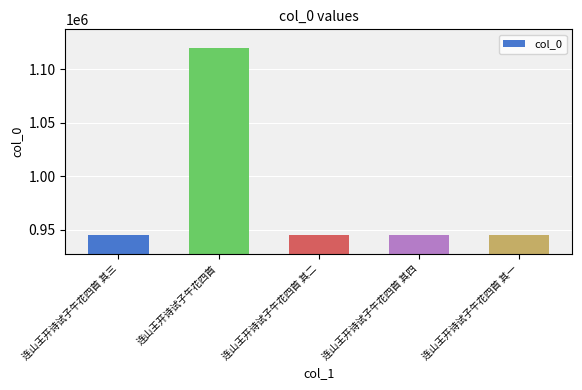

What is the value of the 2nd bar from the left?

1119900